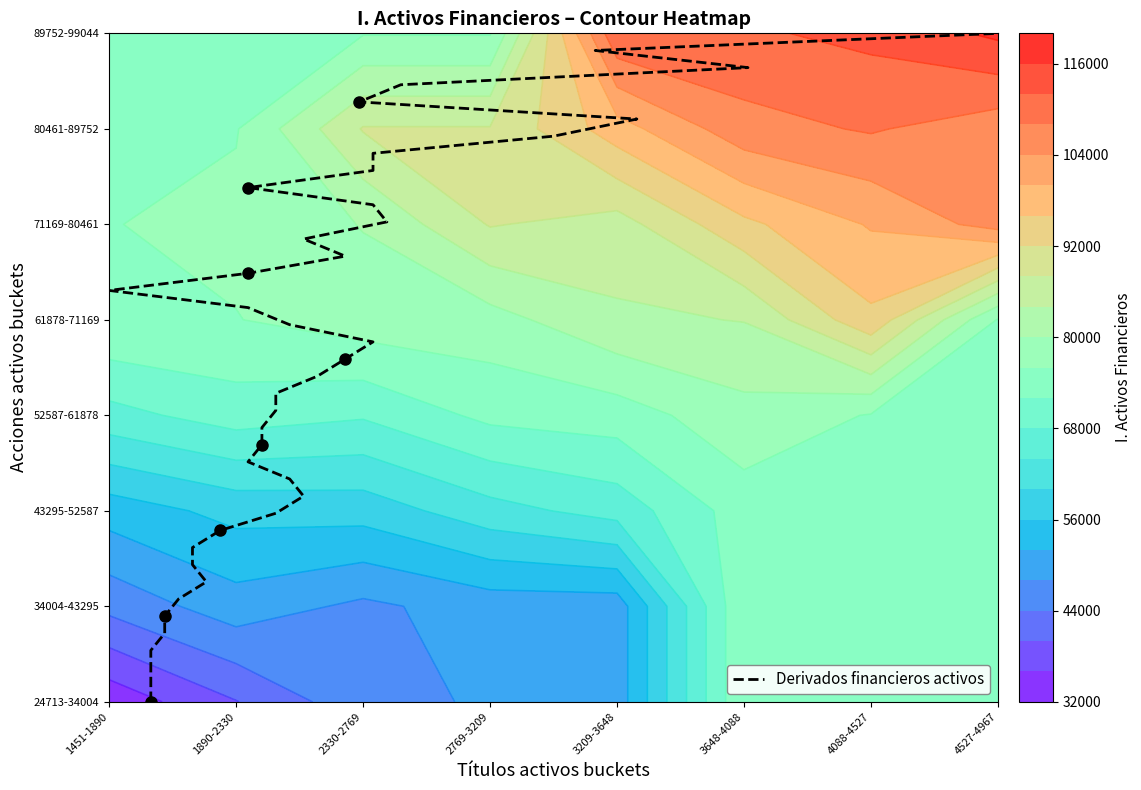

How many data points are above 3?

23